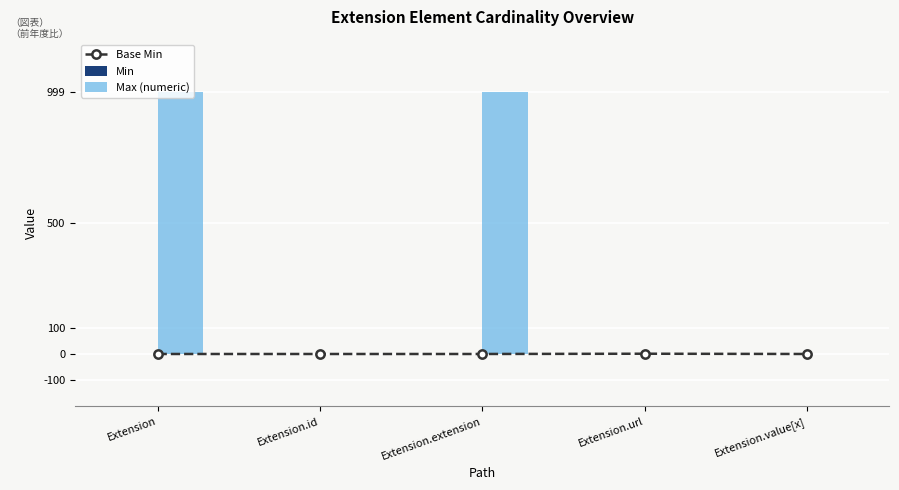

At which category does the chart reach its peak across all series?

Extension